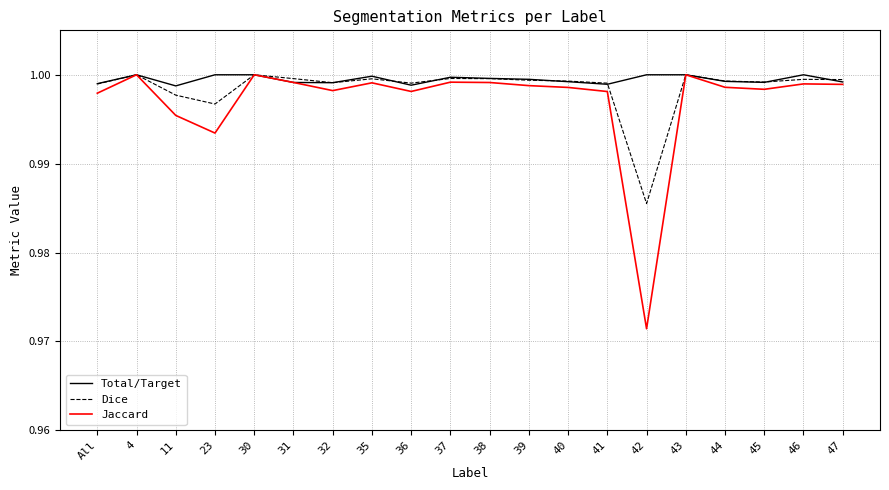

What position from the left is 47?

20